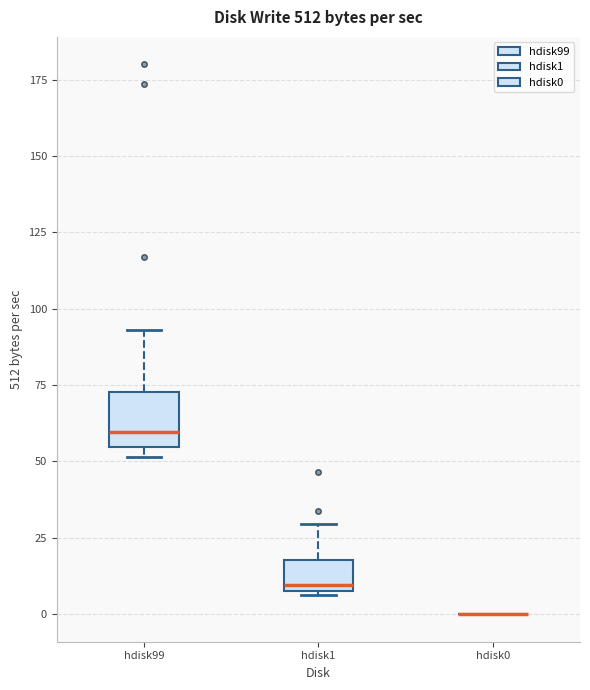

Comparing the boxes themselves (not the whiskers), which one is the tallest?

hdisk99